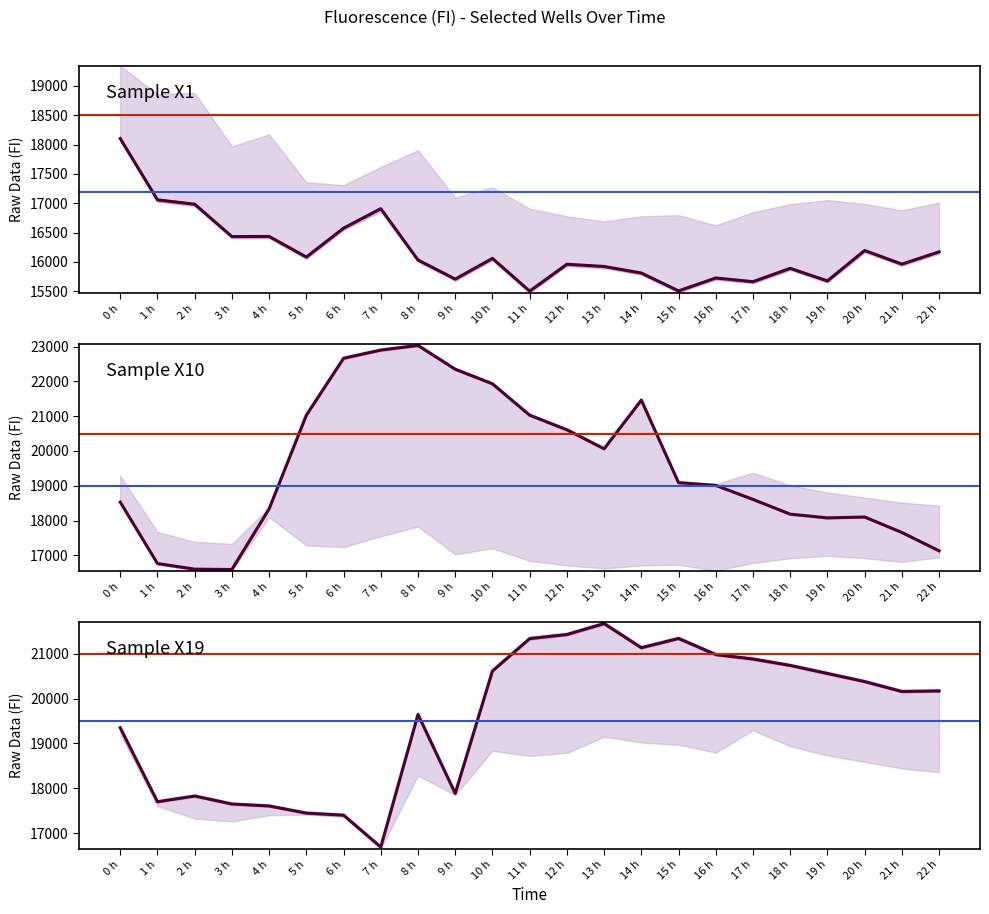

What is the maximum value for Sample X10?

23034